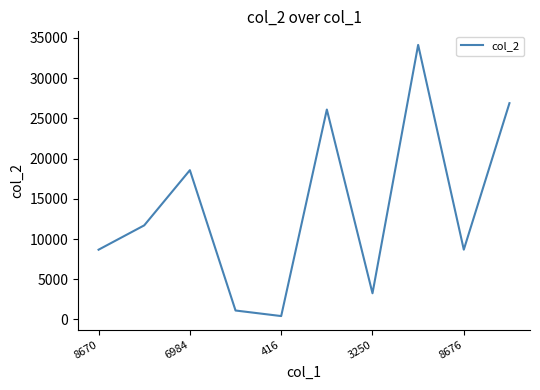

What is the greatest value displayed?

34141